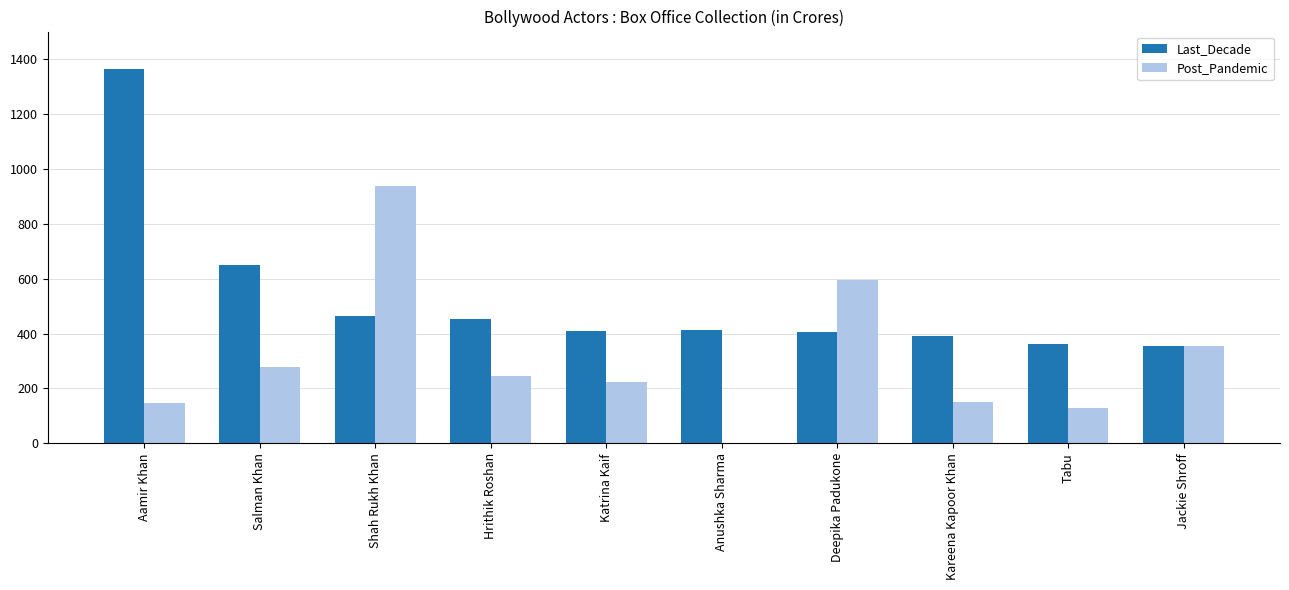

Is it true that Post_Pandemic equals 244.3 at Hrithik Roshan?

True